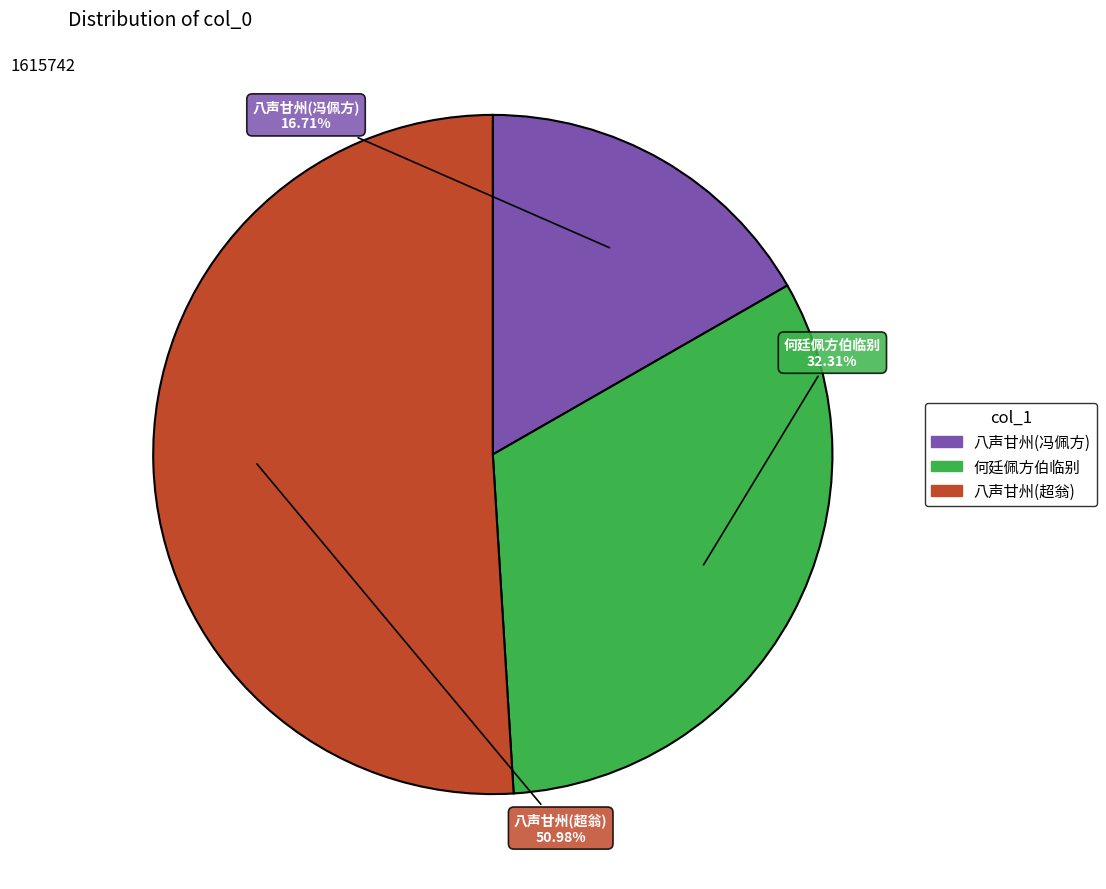

Does any single category account for the majority?

Yes